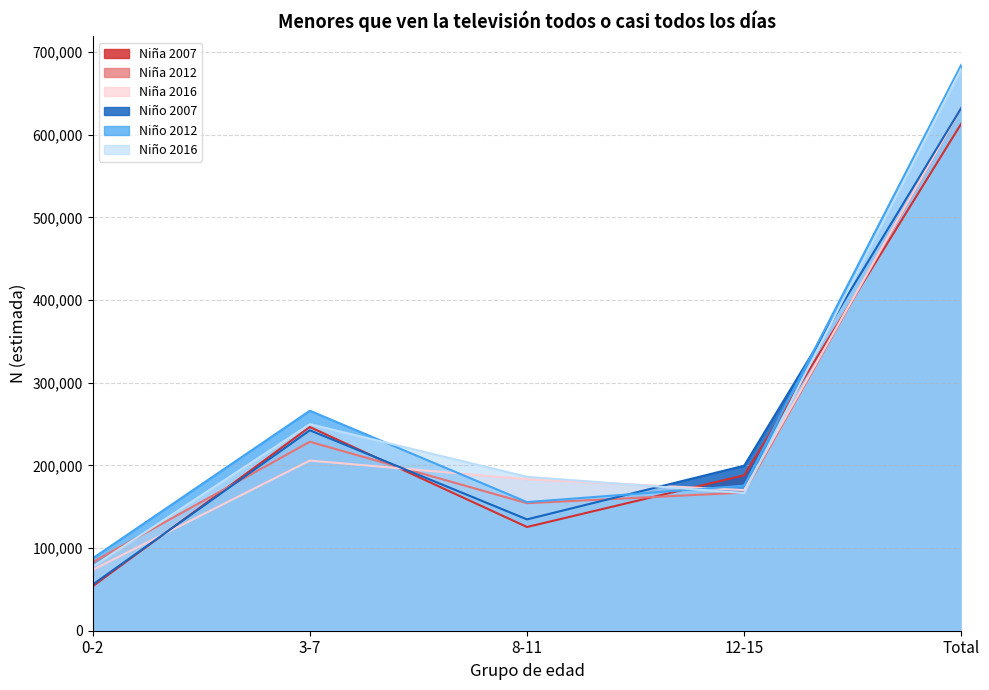

What is the difference between the highest and lowest values at Total?

71102